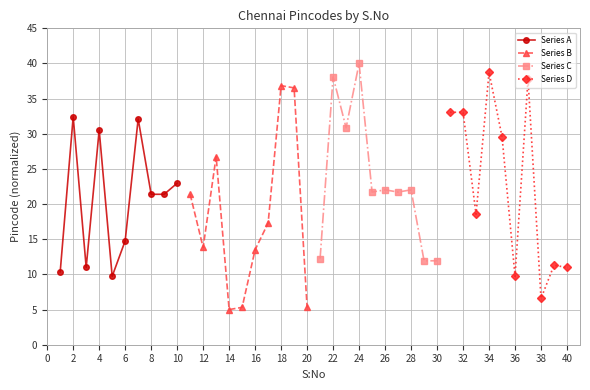

Which series has the largest total across all categories?

Series C